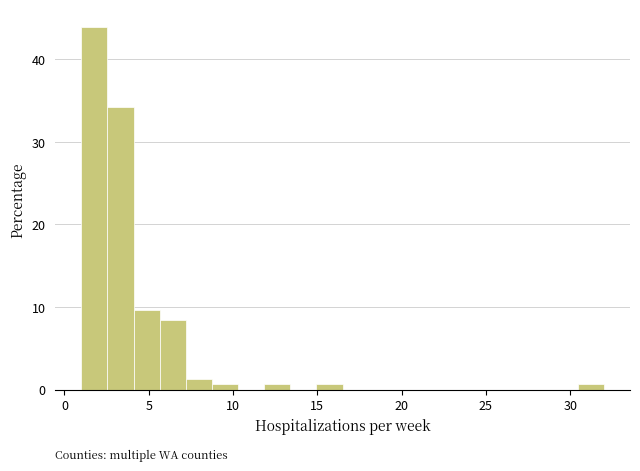

Around what value on the x-axis is the tallest bar? Give the approximate position of its centre, as read against the axis.

2.0